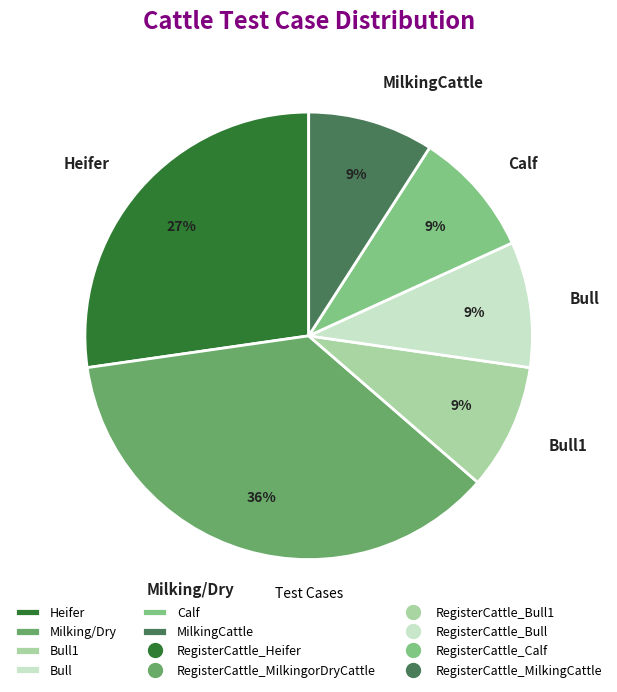

What is the ratio of the value at Bull to the value at Bull1?

1.0